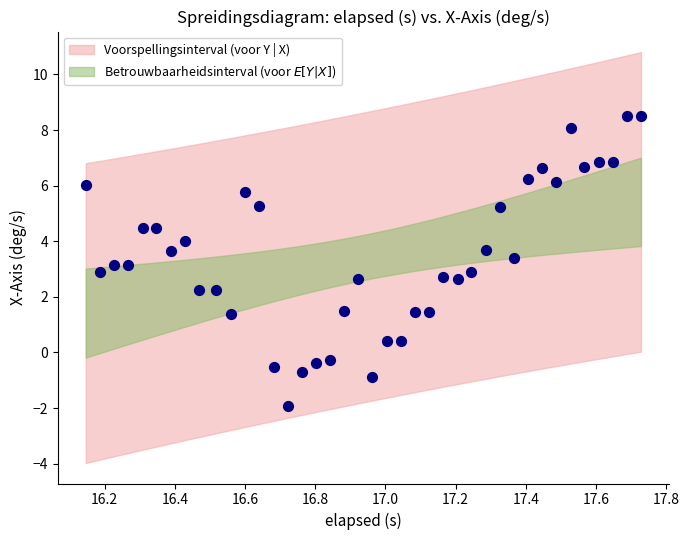

What is the range of Y values (max minus min)?

10.4